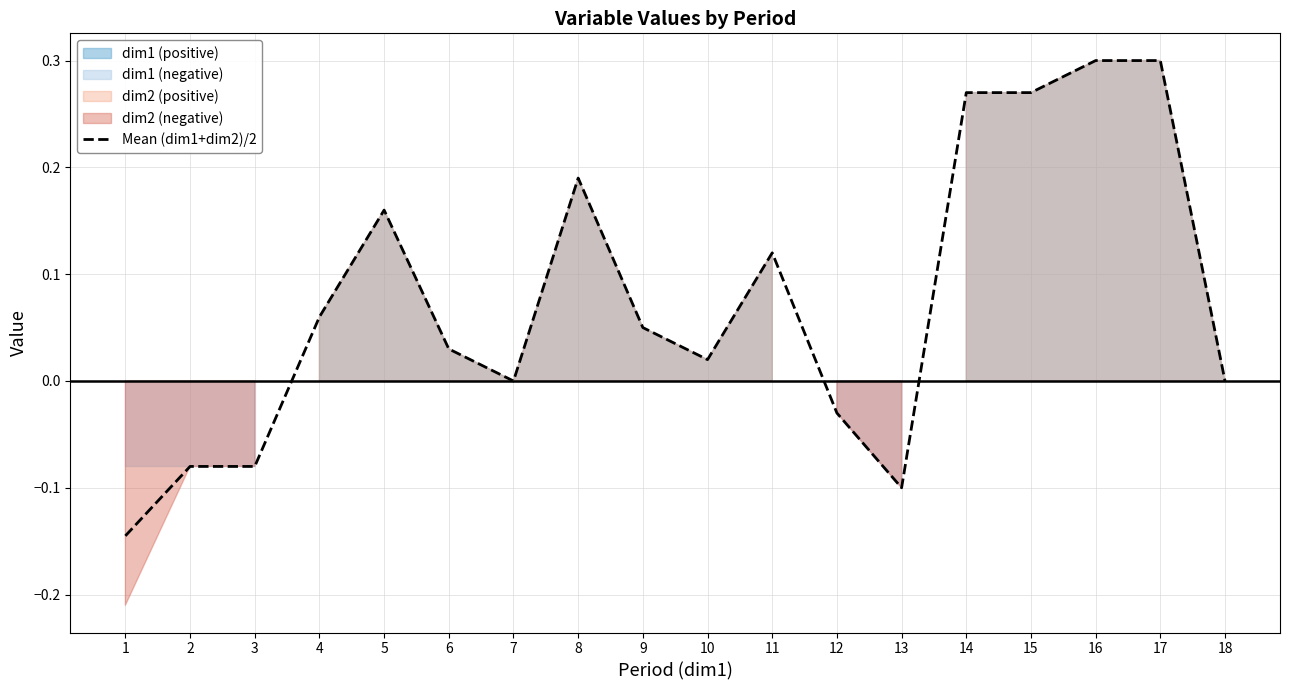

Does the chart display data point markers on the line(s)?

No